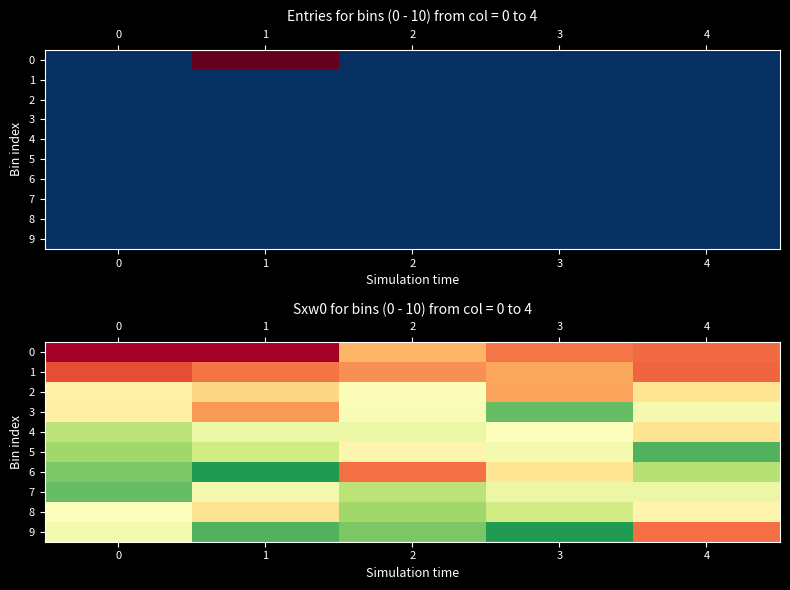

Which category has the highest value in the 8 series?

2